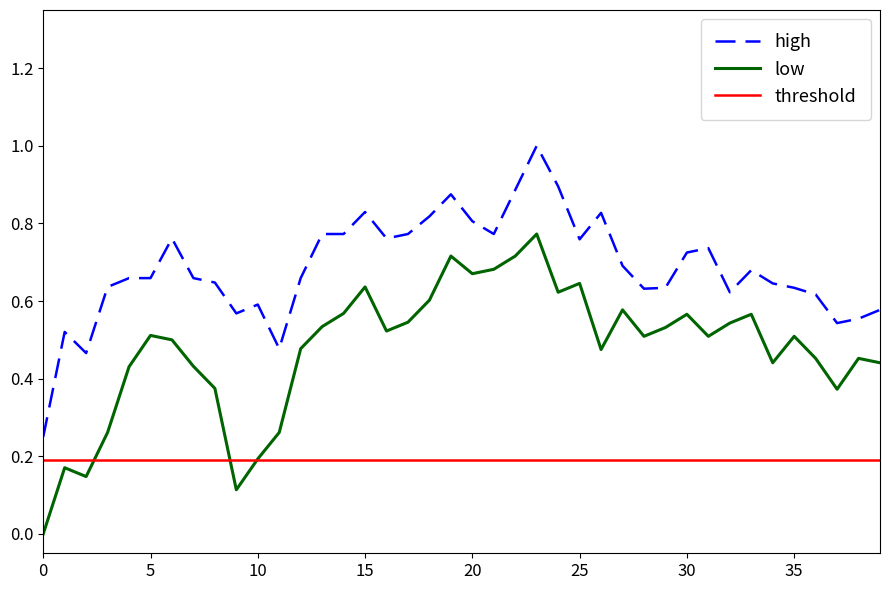

Which series has the largest total across all categories?

high